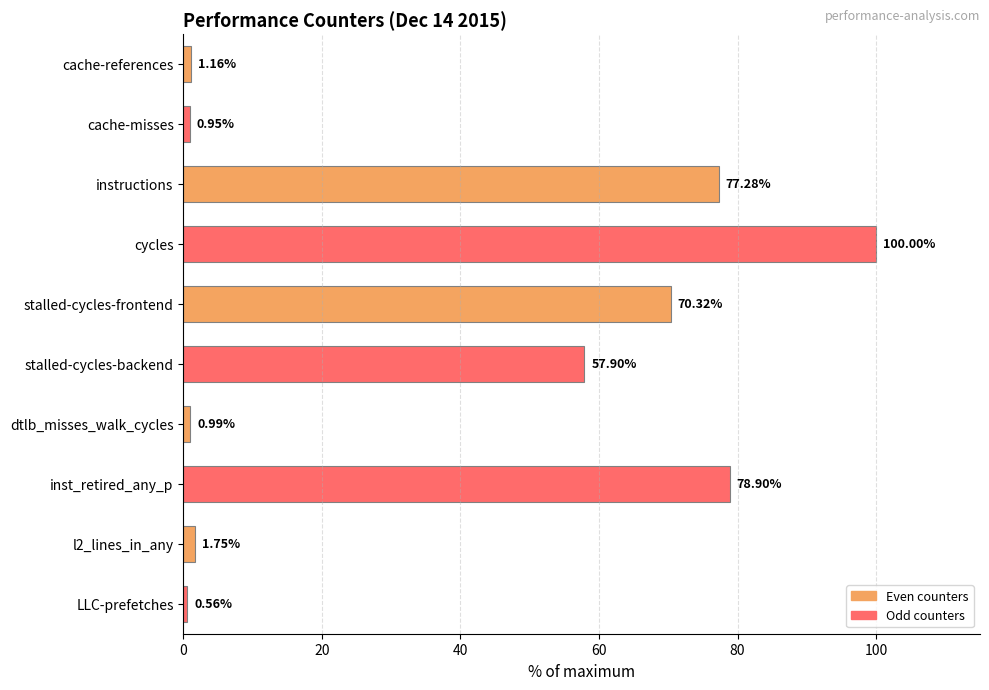

Count the number of categories in the chart.

10